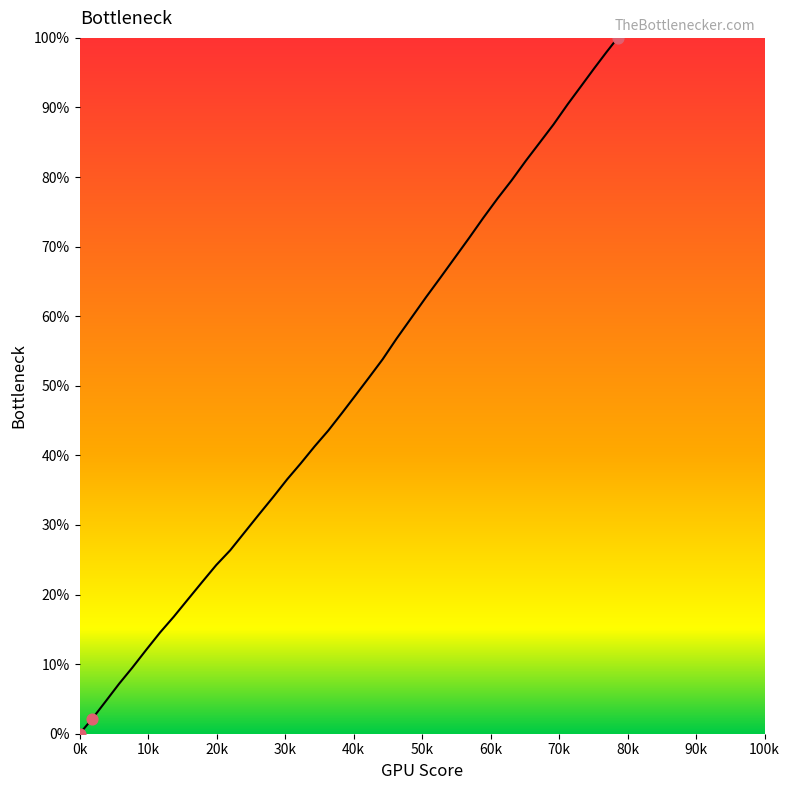

What is the maximum value shown in the chart?

100.0